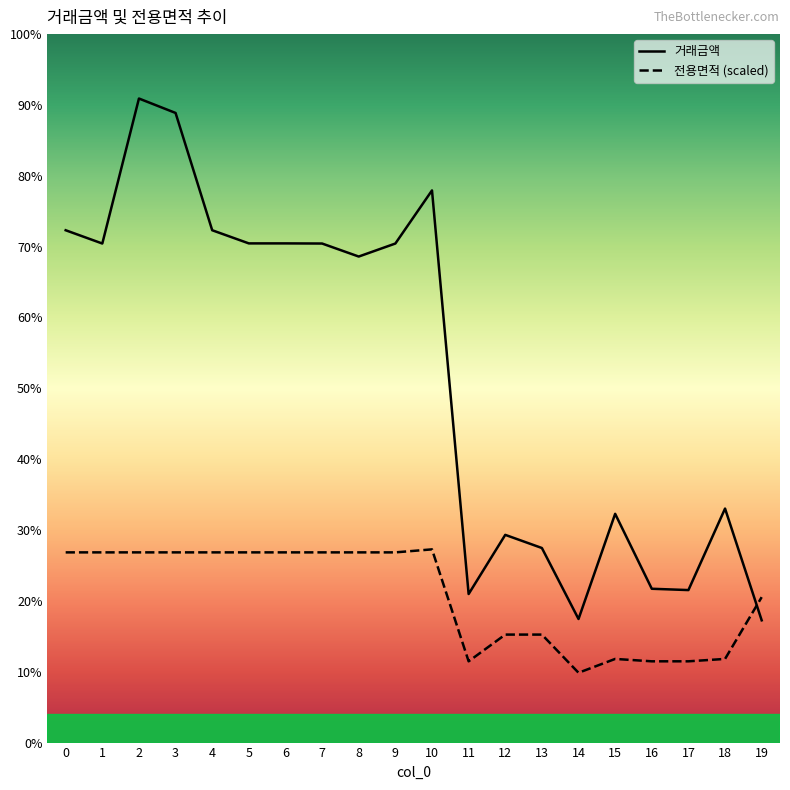

At which label does 거래금액 reach its peak?

2